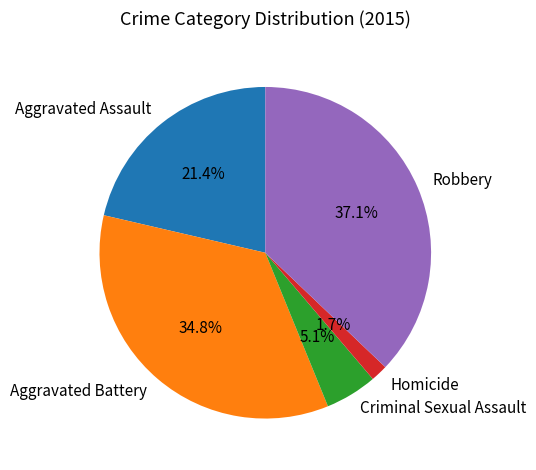

Which slice is the smallest?

Homicide